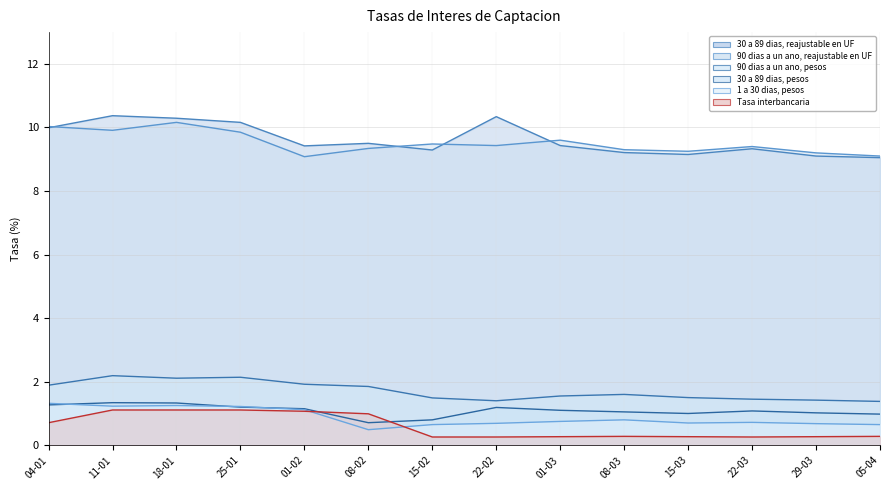

Read the 30 a 89 dias, reajustable en UF value at 11-01.

10.4